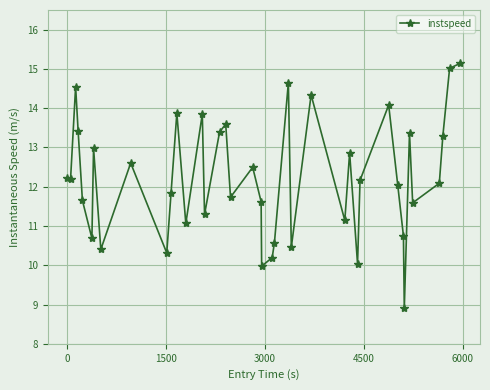

True or false: the data has more than 1 interior local peaks.

True